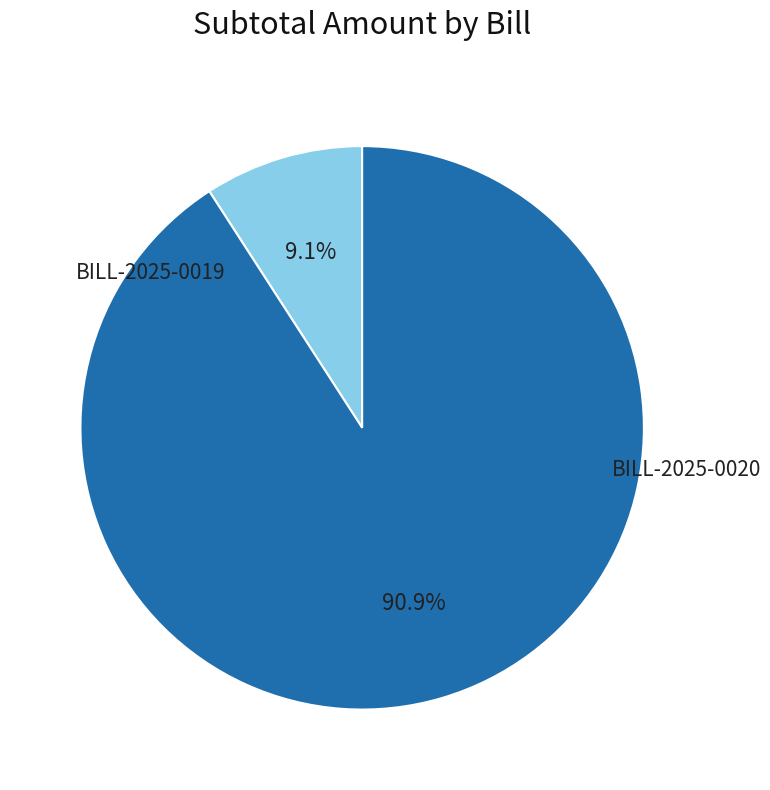

Is there a majority slice in this chart?

Yes